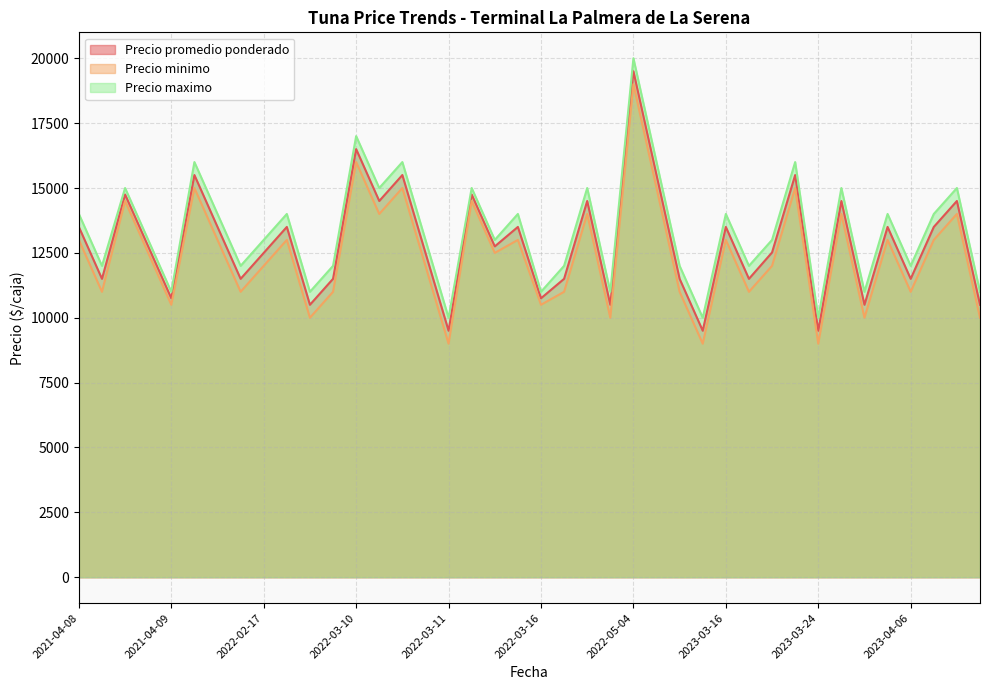

At which label does Precio maximo first exceed 13000?

2021-04-08